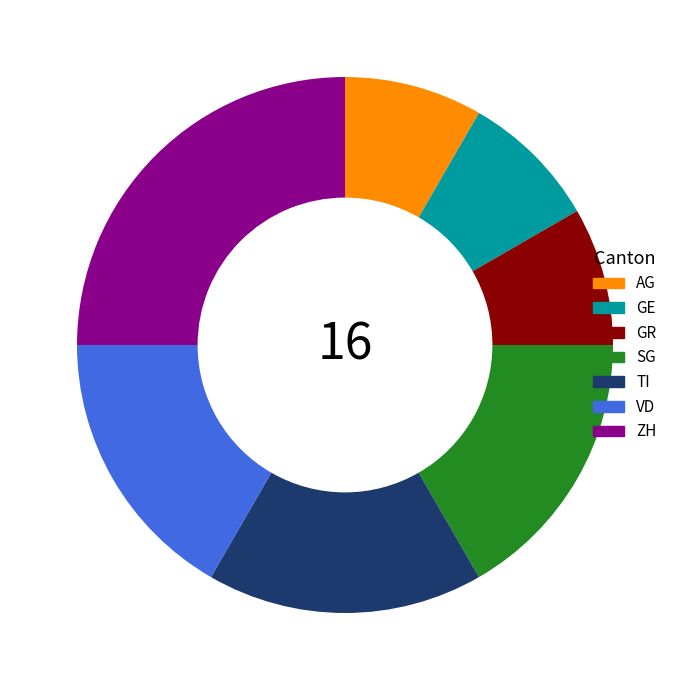

Which category has the biggest portion of the pie?

ZH